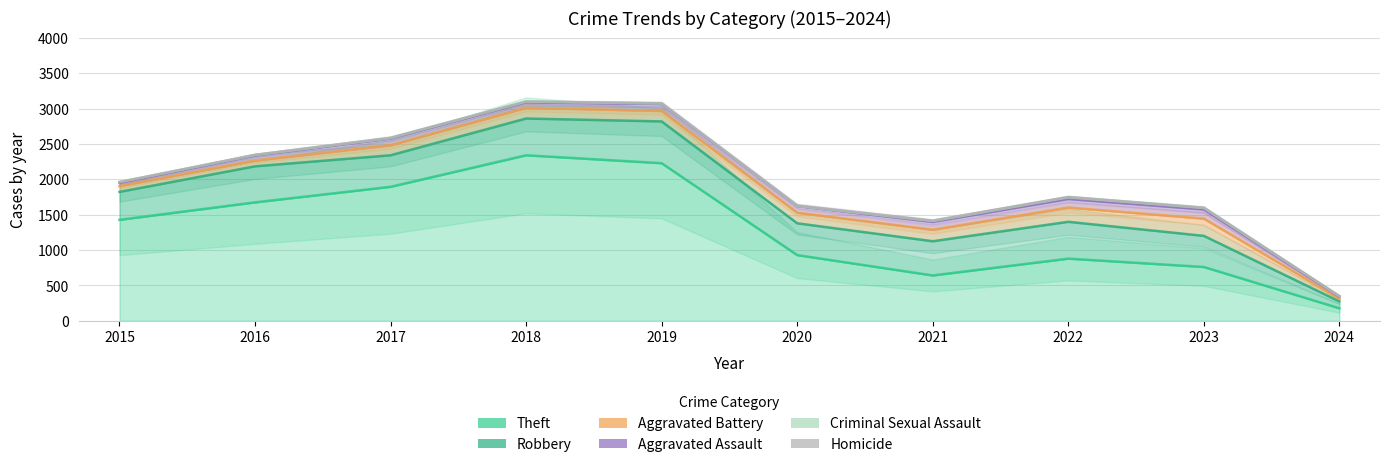

How many lines are shown in the chart?

6